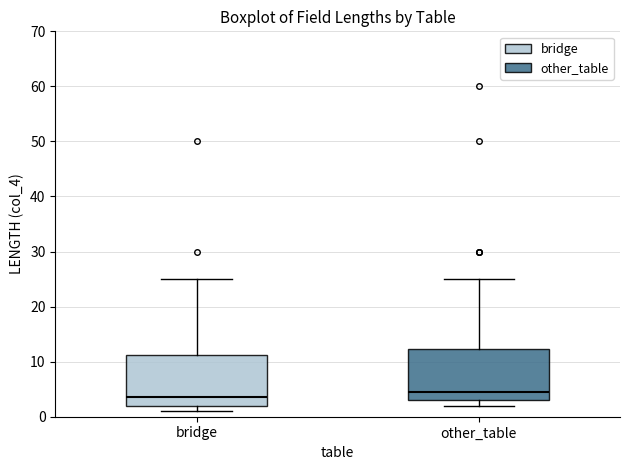

Where does the median line of the box for other_table sit on the y-axis? The values are not printed on the chart, so give them approximately, as read against the axis.

5